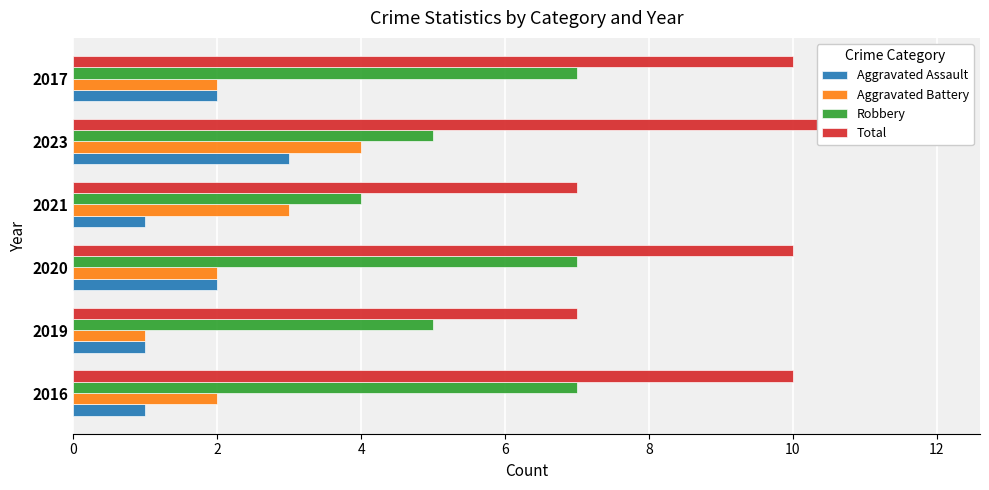

Between 2023 and 2017, which series saw the biggest shift?

Aggravated Battery